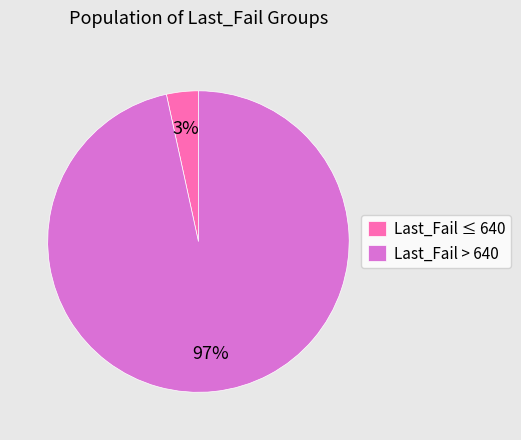

Which has a higher value, Last_Fail ≤ 640 or Last_Fail > 640?

Last_Fail > 640